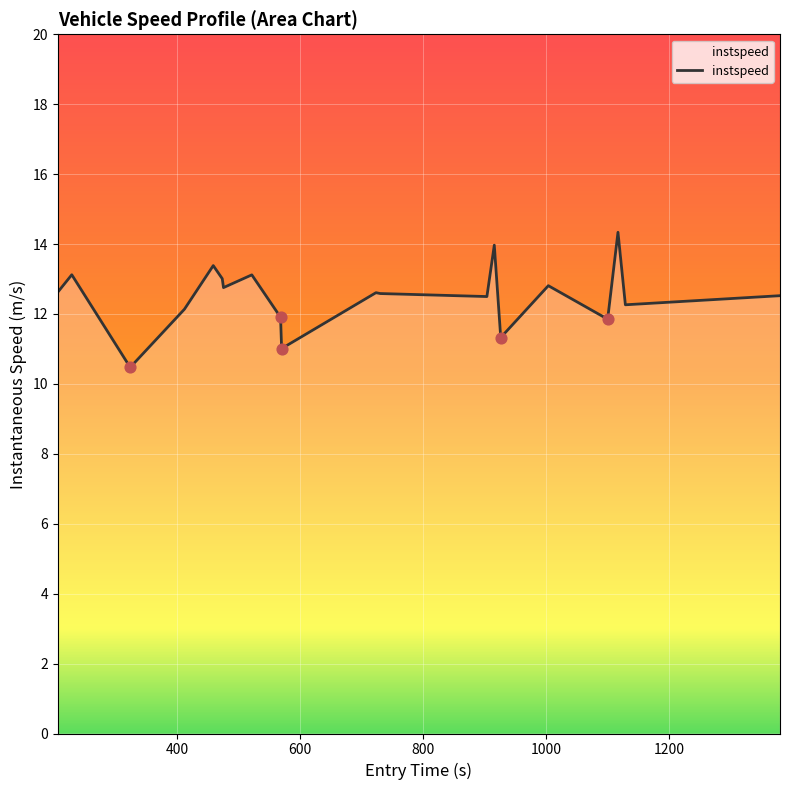

What is the difference between the maximum and minimum values?

3.9